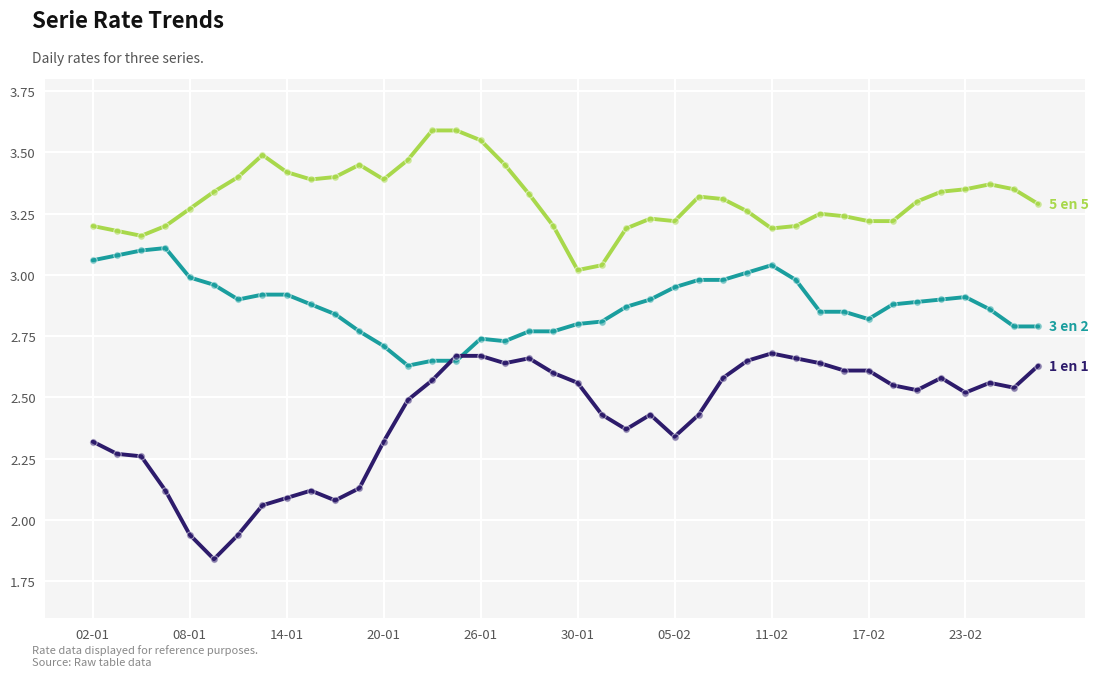

What is the maximum value shown in the chart?

3.6